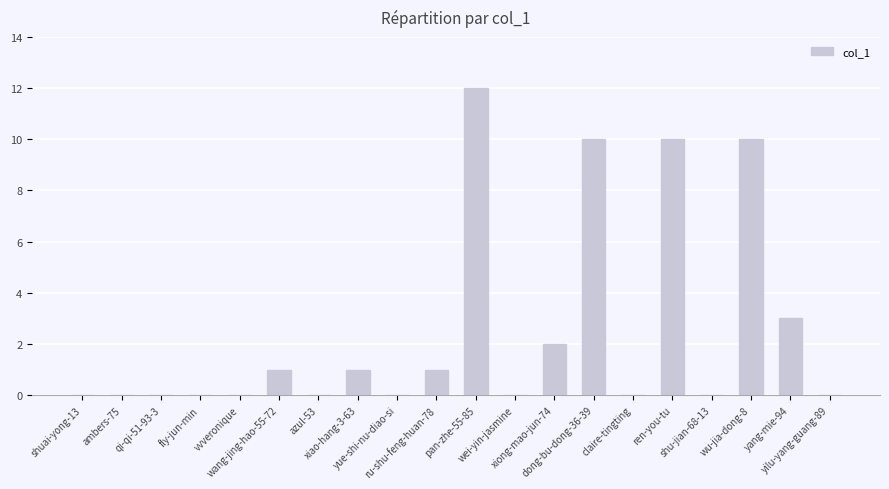

Reading left to right, list all the values displayed in this chart.

shuai-yong-13=0	ambers-75=0	qi-qi-51-93-3=0	fly-jun-min=0	vvveronique=0	wang-jing-hao-55-72=1	azul-53=0	xiao-hang-3-63=1	yue-shi-nu-diao-si=0	ru-shu-feng-huan-78=1	pan-zhe-55-85=12	wei-yin-jasmine=0	xiong-mao-jun-74=2	dong-bu-dong-36-39=10	claire-tingting=0	ren-you-tu=10	shu-jian-68-13=0	wu-jia-dong-8=10	yang-mie-94=3	yilu-yang-guang-89=0